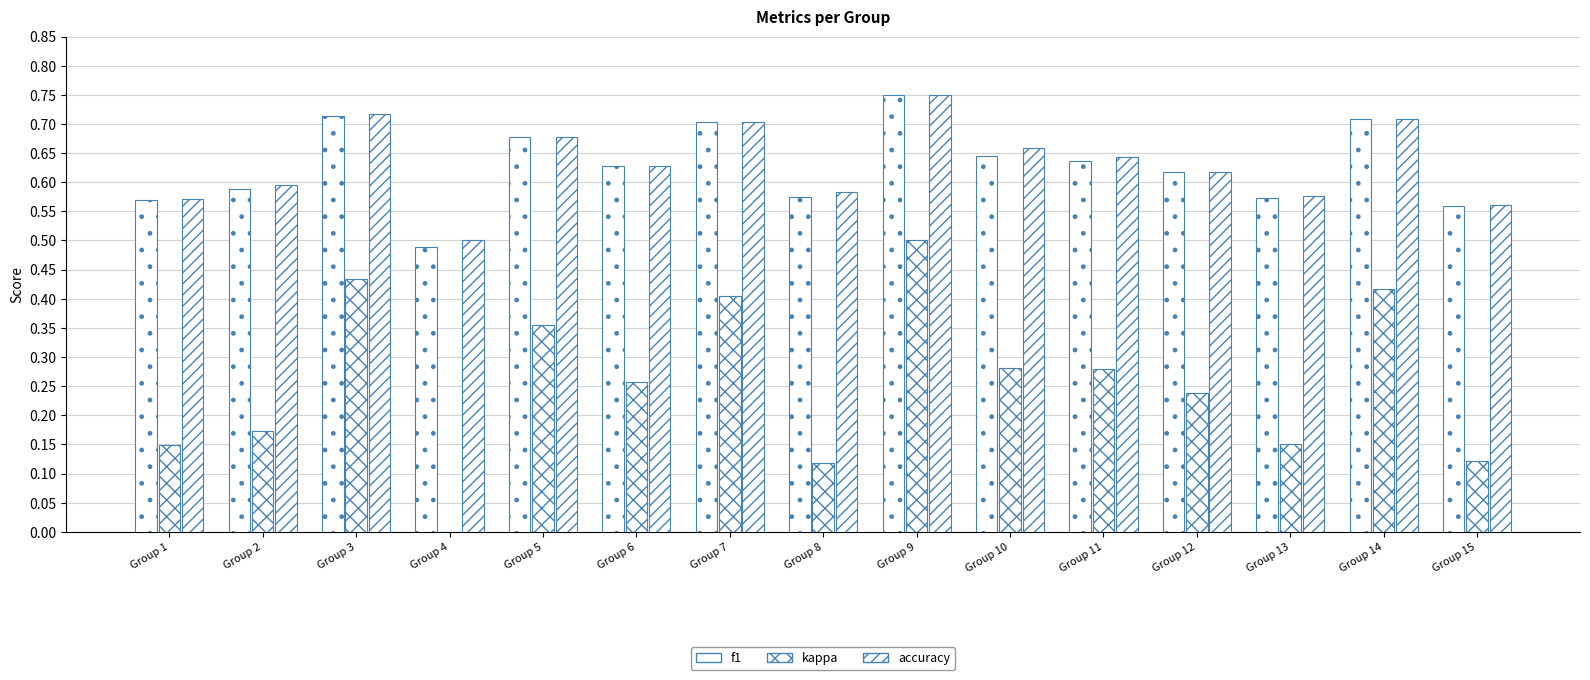

At which category is the sum across all series the highest?

Group 9